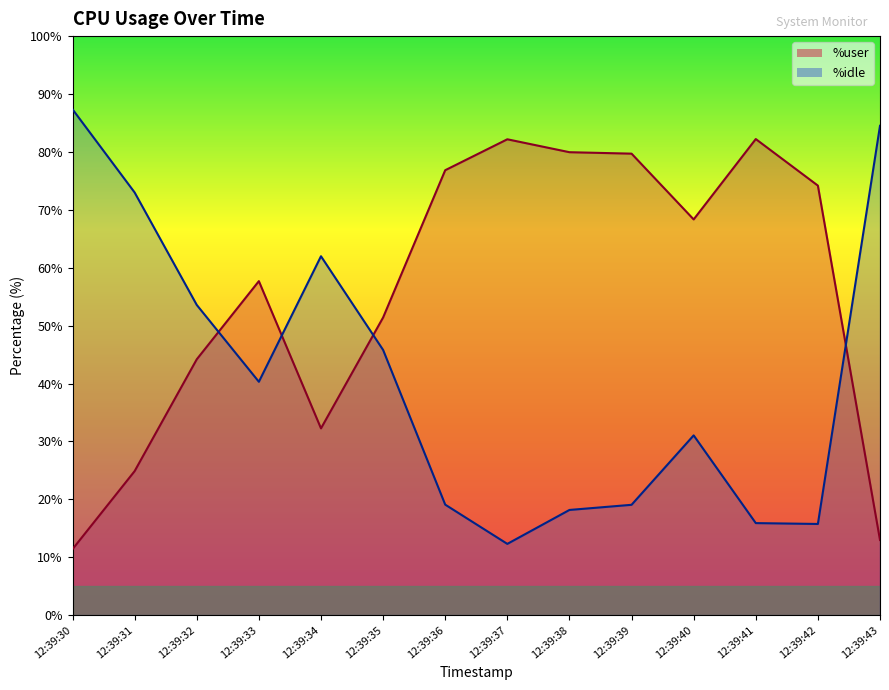

Does the chart display data point markers on the line(s)?

No